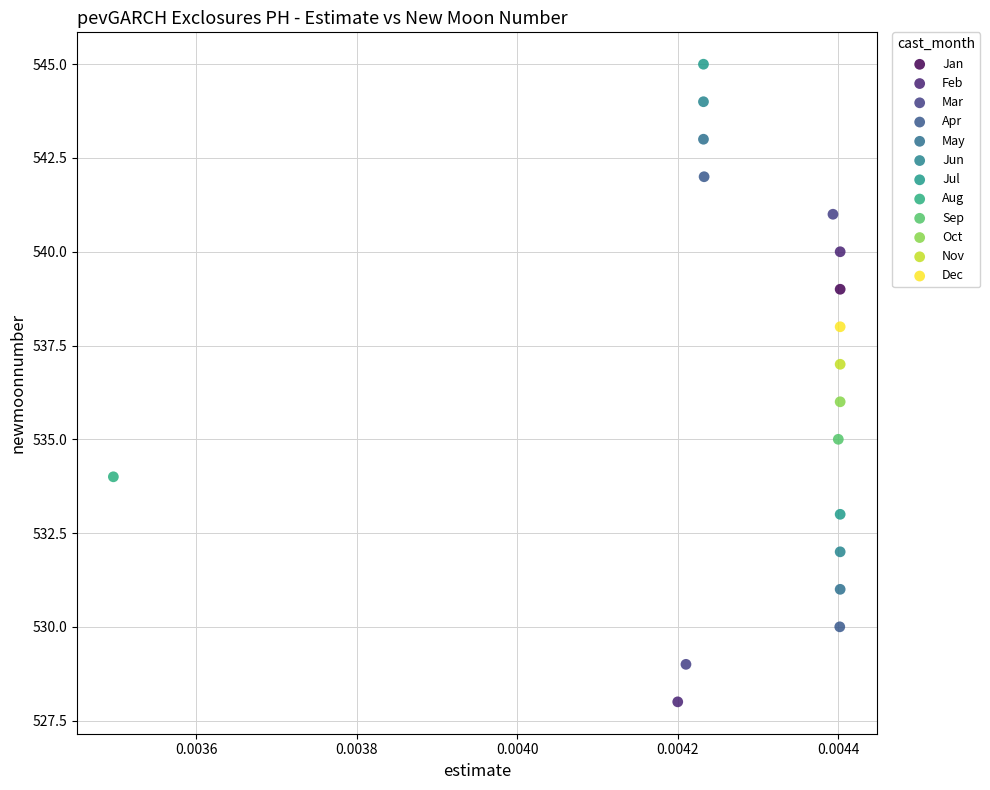

What are all the series names shown in the legend?

Jan, Feb, Mar, Apr, May, Jun, Jul, Aug, Sep, Oct, Nov, Dec